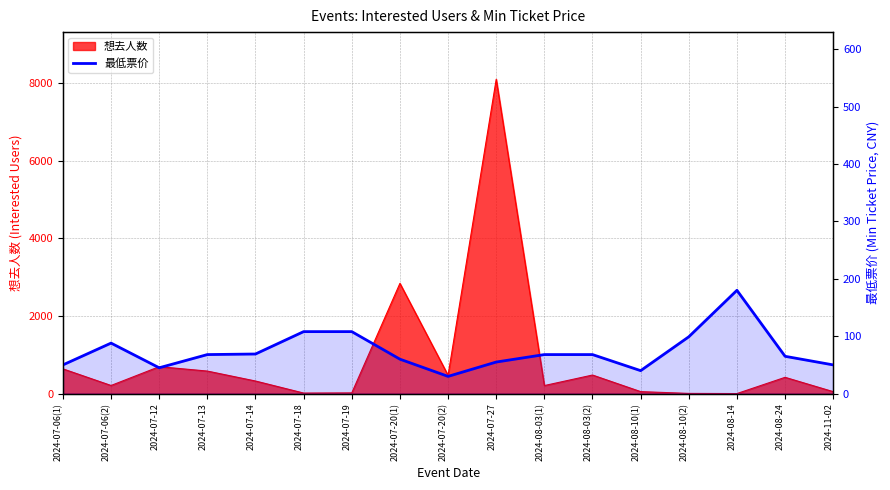

Does the chart have visible grid lines?

Yes